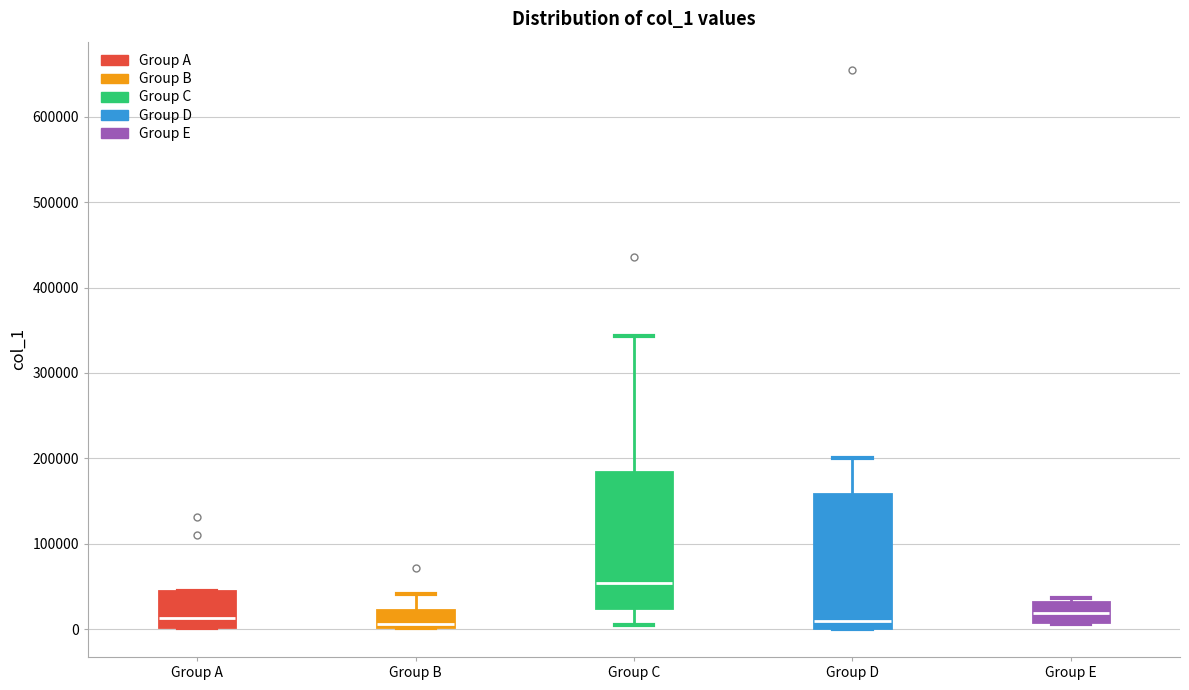

Where is the upper edge of the box for Group E on the y-axis? The values are not printed on the chart, so give them approximately, as read against the axis.

30000